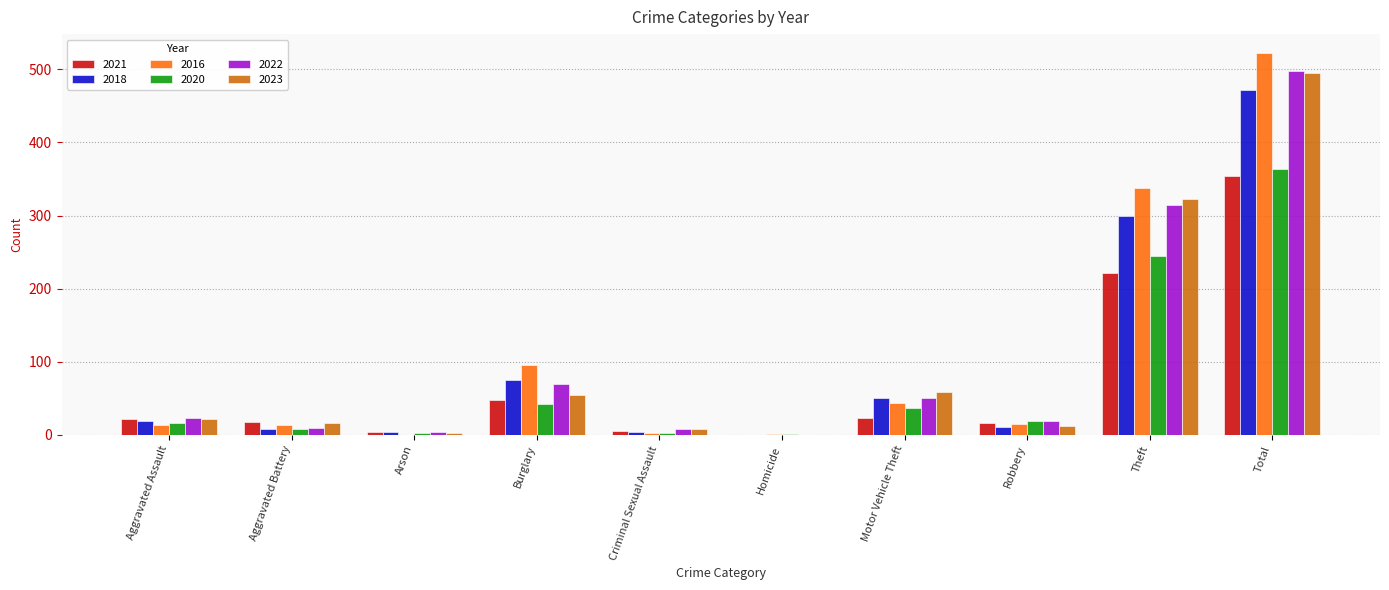

How many data points does each series have?

10